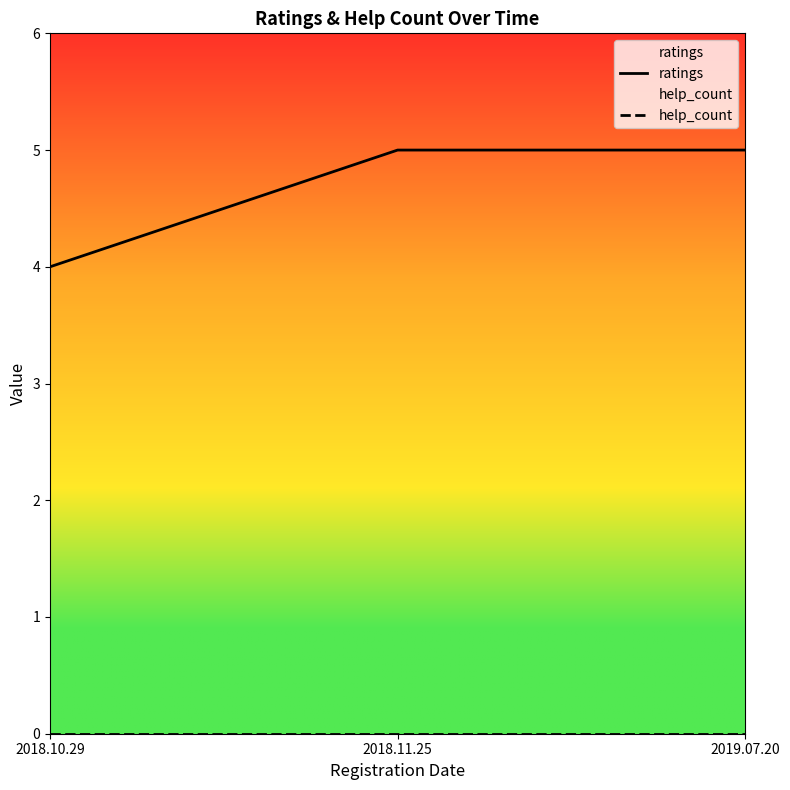

How many ratings values are between 4 and 5?

3